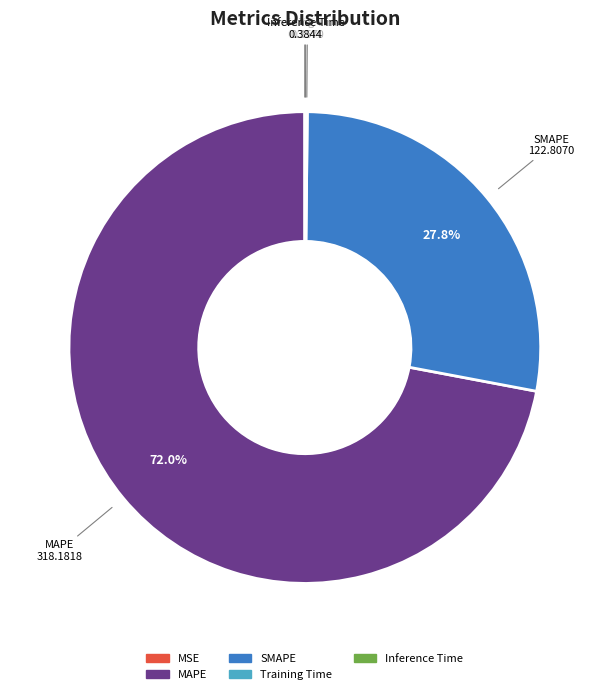

To the nearest percent, what is the difference between the largest and smallest slice percentages?

72%